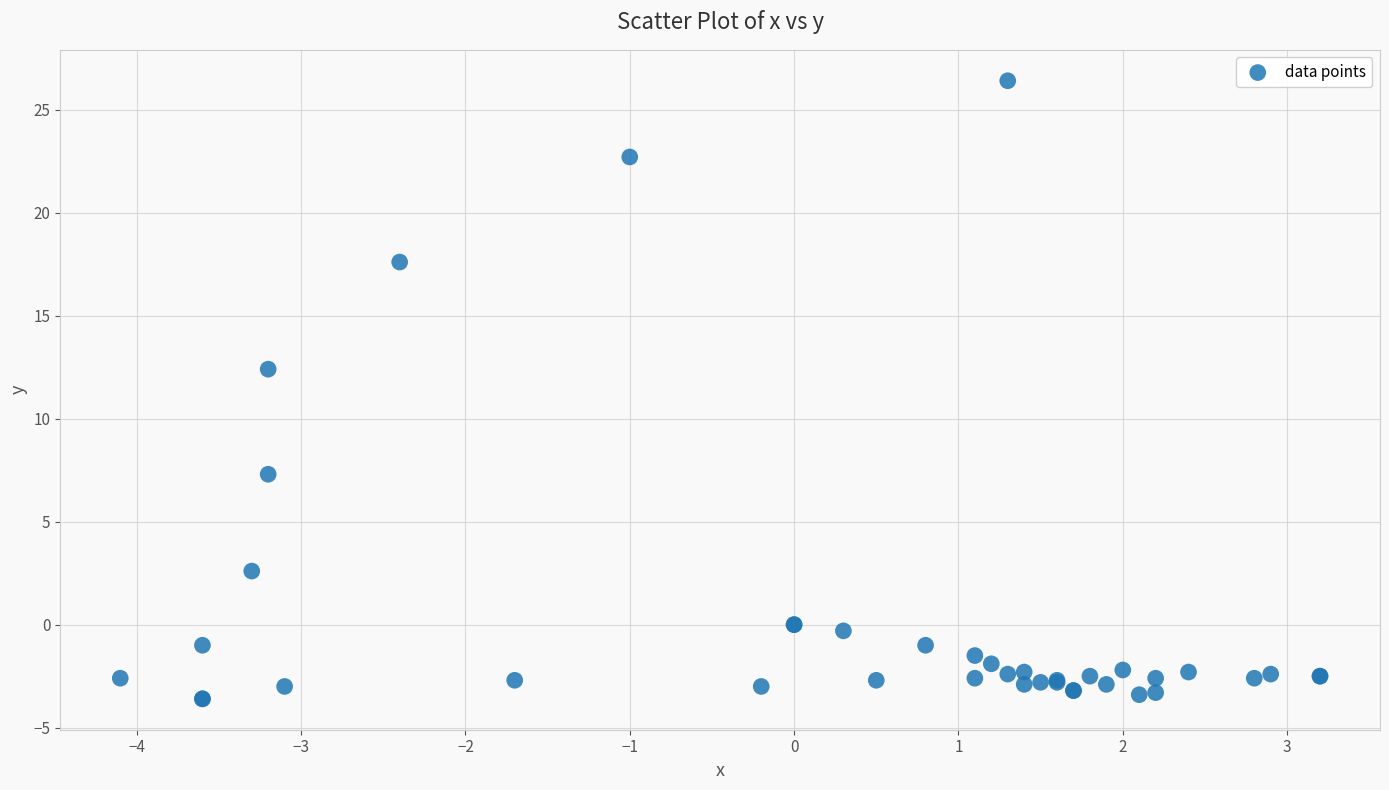

What Y value in the scatter plot is closest to 11?

12.4